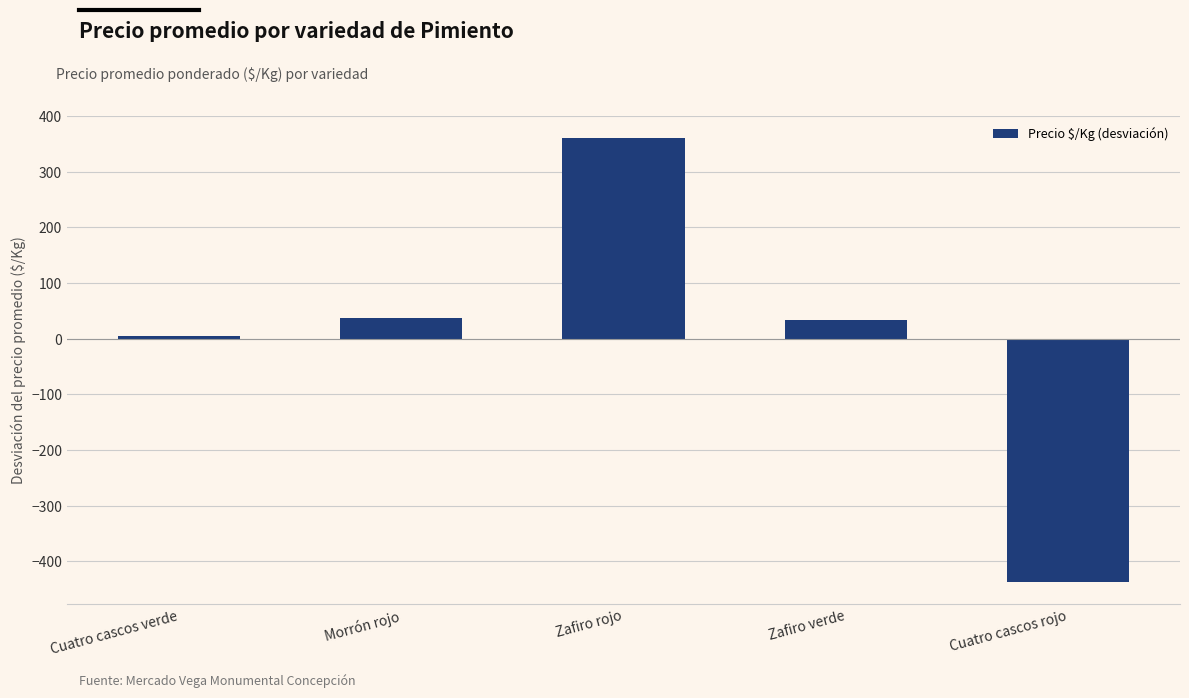

At which label does the data first exceed 34?

Morrón rojo